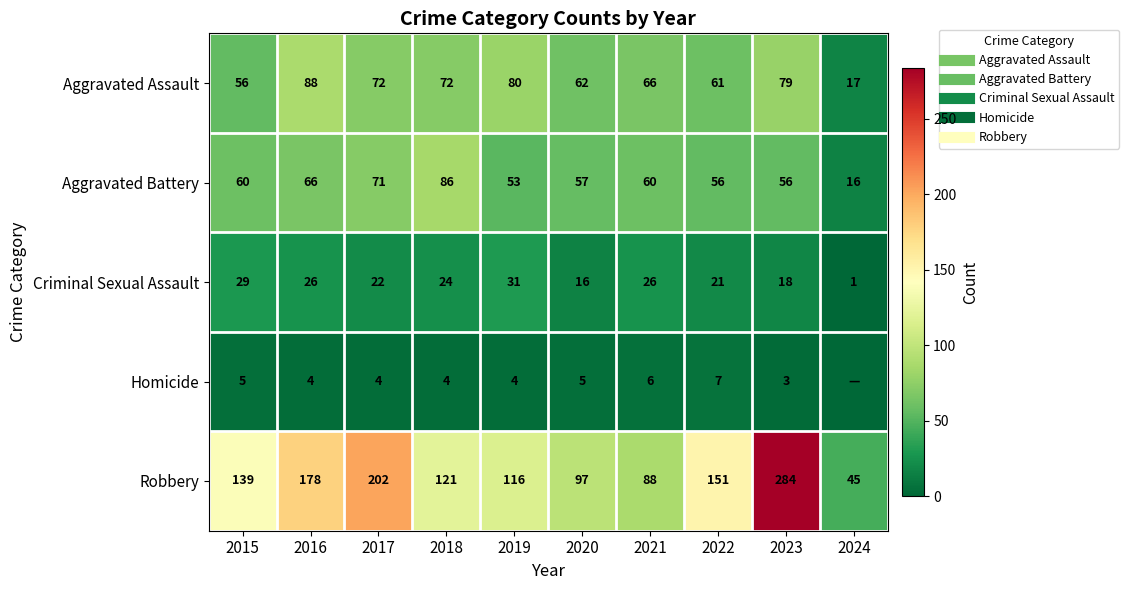

Rank the series at 2020 from lowest to highest value.

Homicide, Criminal Sexual Assault, Aggravated Battery, Aggravated Assault, Robbery